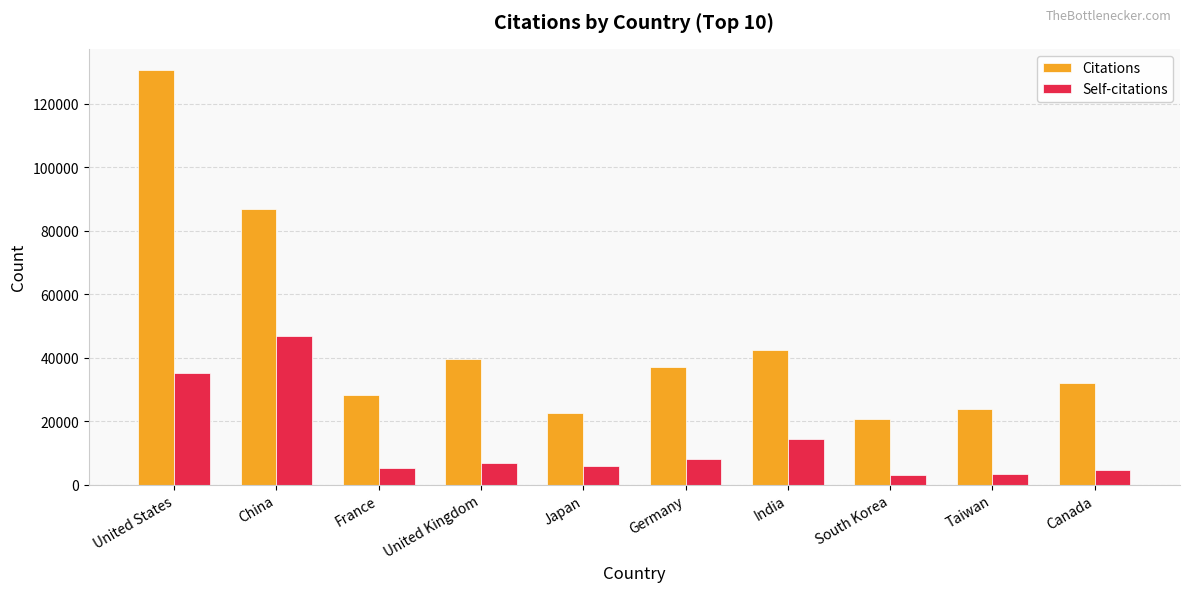

What position from the left is Germany?

6